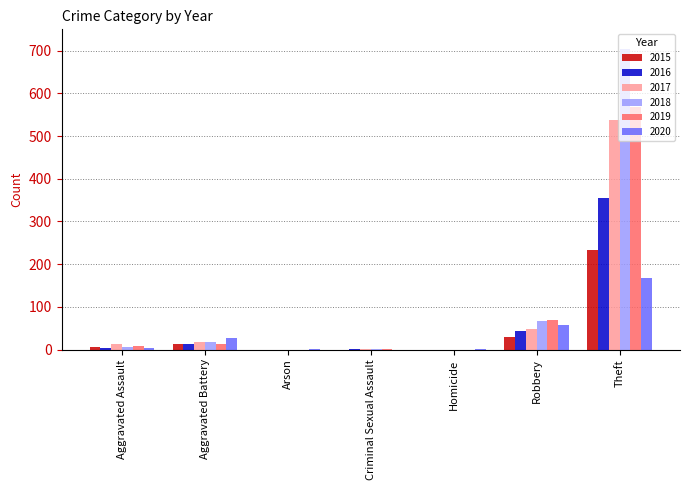

What is the approximate value of 2015 at Robbery?

30